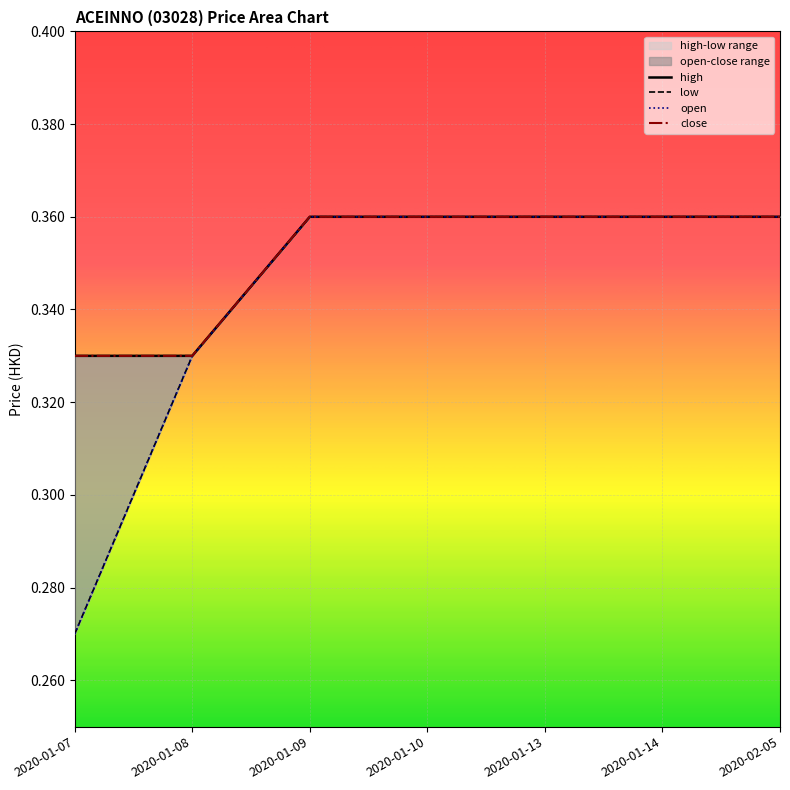

Which series changed the most between 2020-01-13 and 2020-01-14?

open